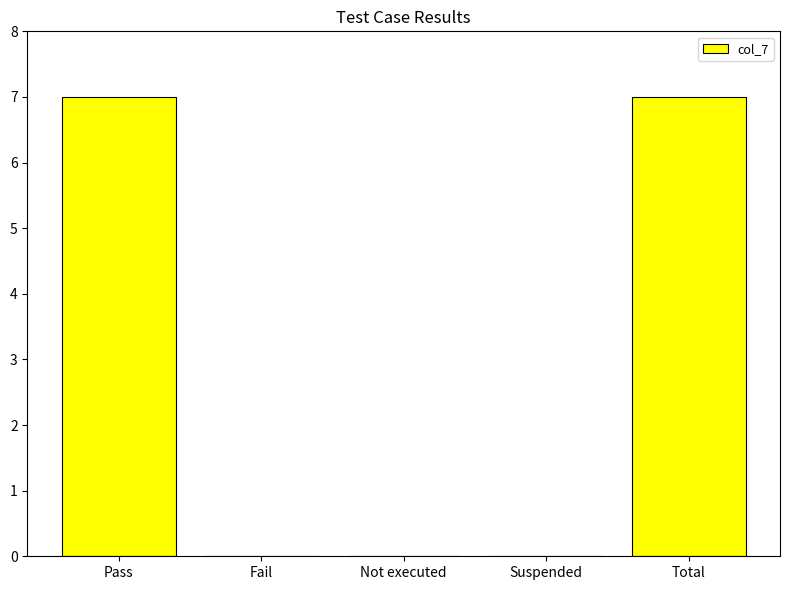

What is the maximum value shown in the chart?

7